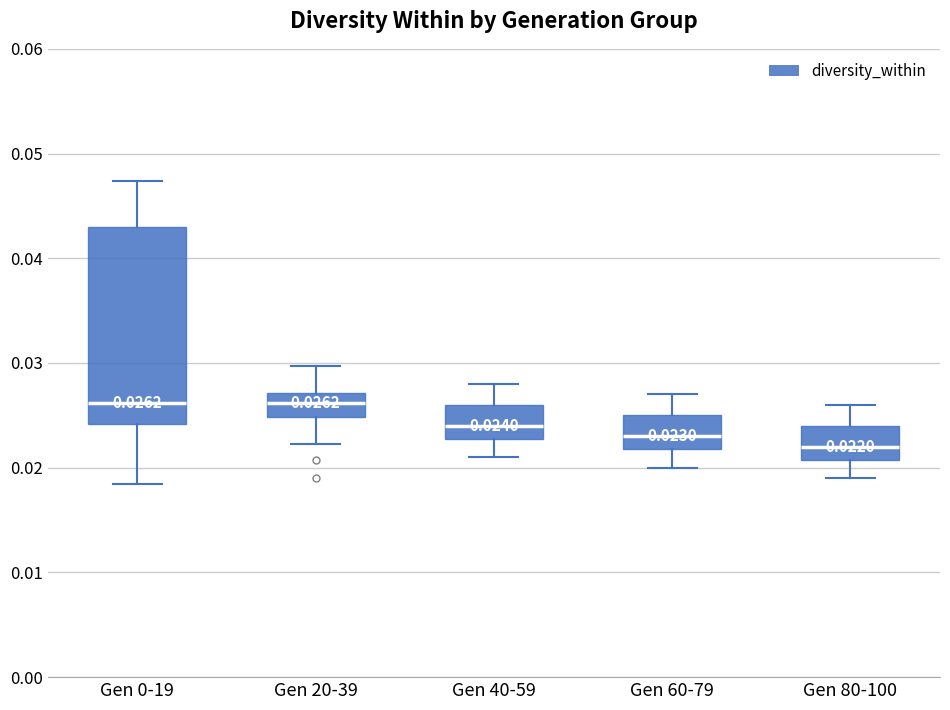

Comparing the boxes themselves (not the whiskers), which one is the tallest?

Gen 0-19